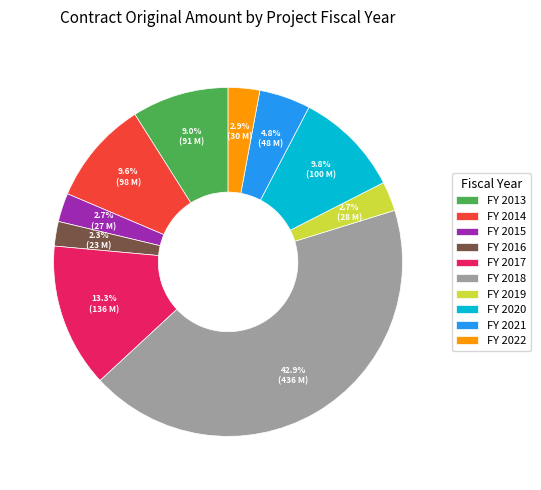

To the nearest percent, what is the difference between the largest and smallest slice percentages?

41%